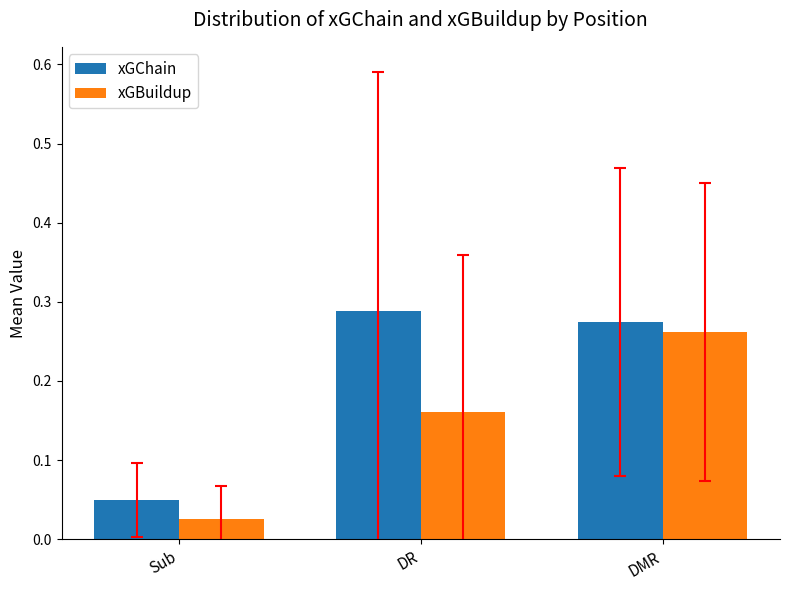

What are all the series names shown in the legend?

xGChain, xGBuildup